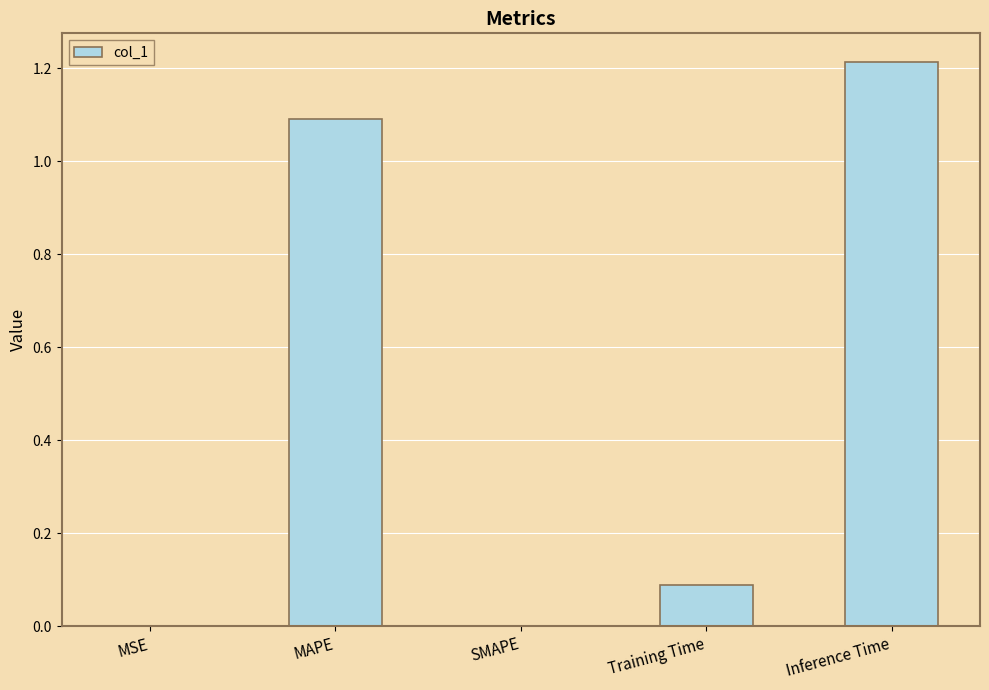

Count the number of data series in this chart.

1